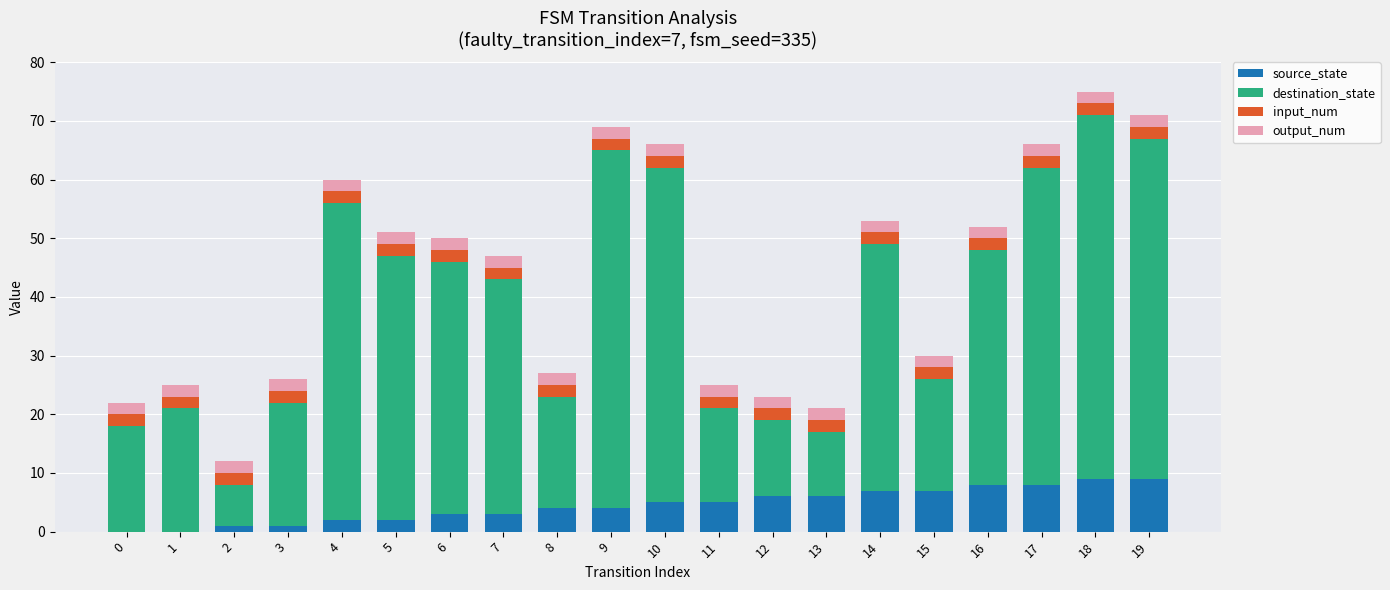

How many series are shown in this chart?

4